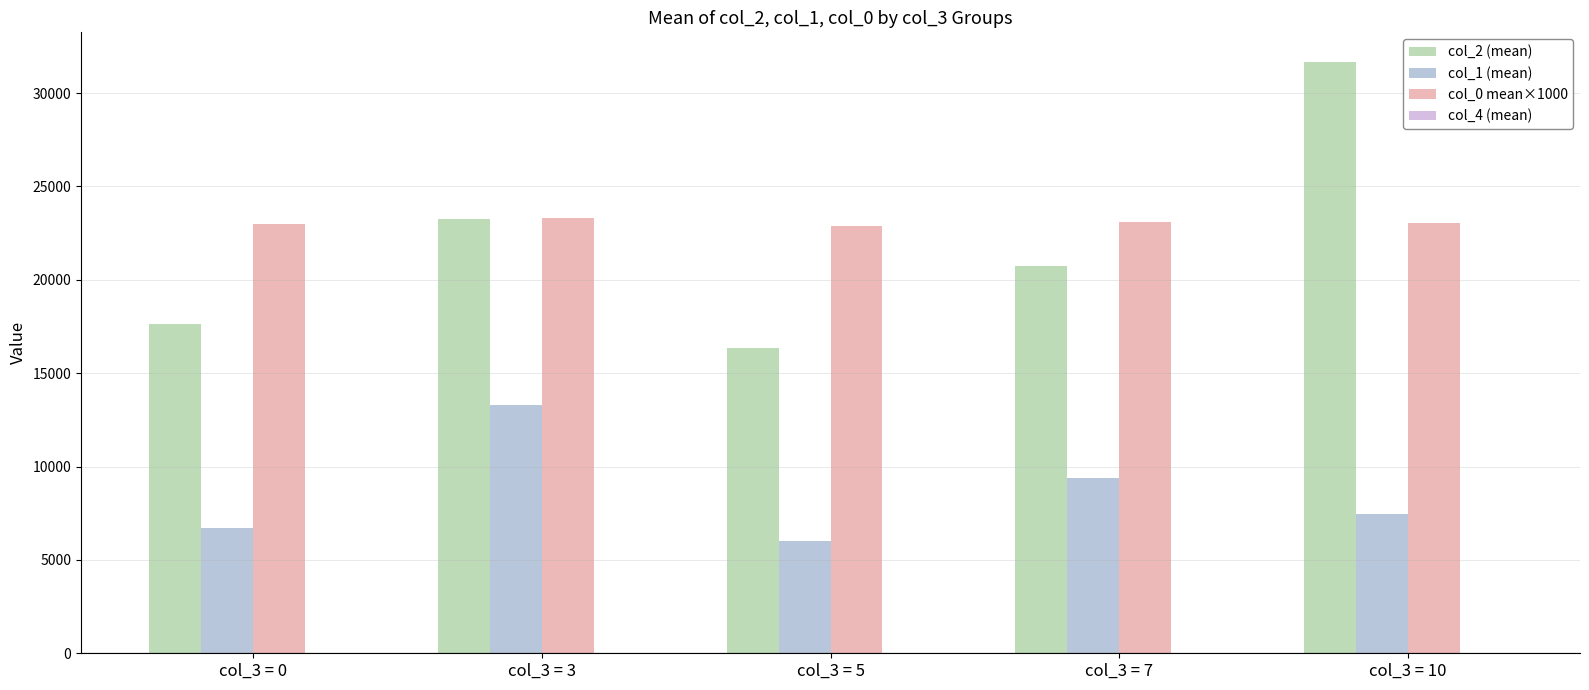

How many distinct data groups are displayed?

3